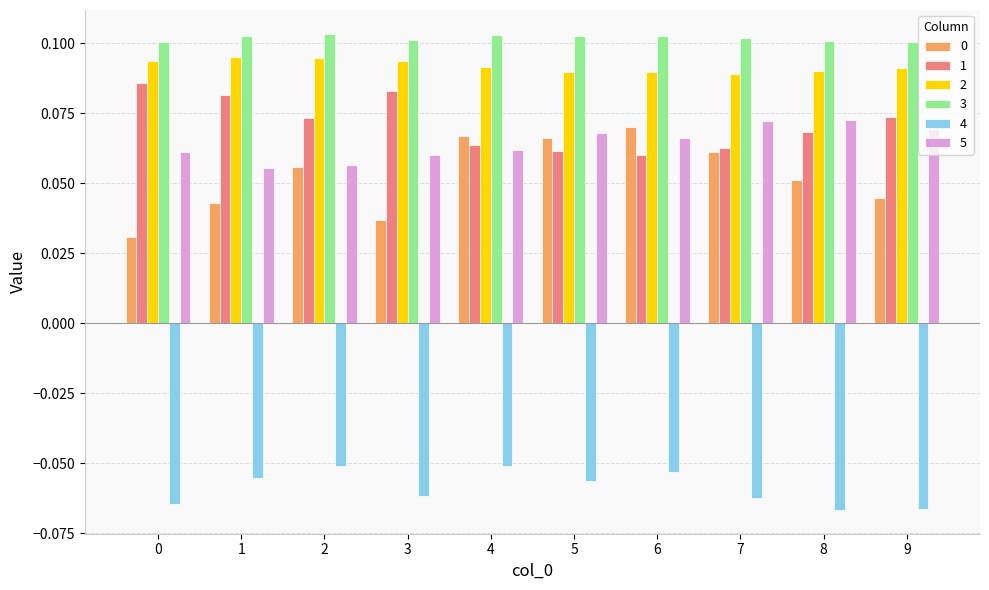

True or false: 0 has a value of 0.1 at 7.

True